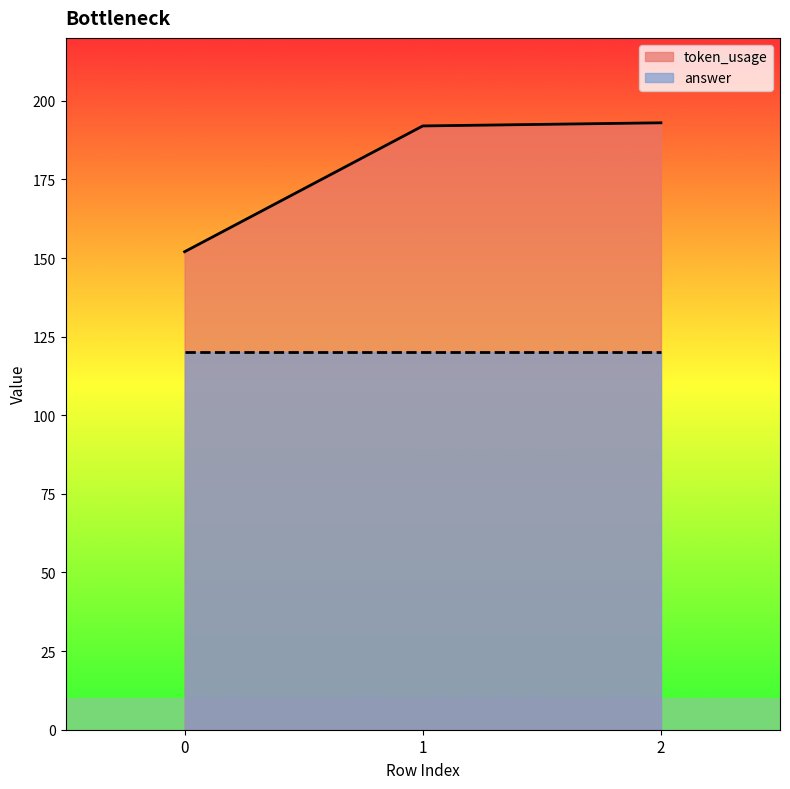

Is the value of answer at 1 greater than the value of token_usage at 2?

No